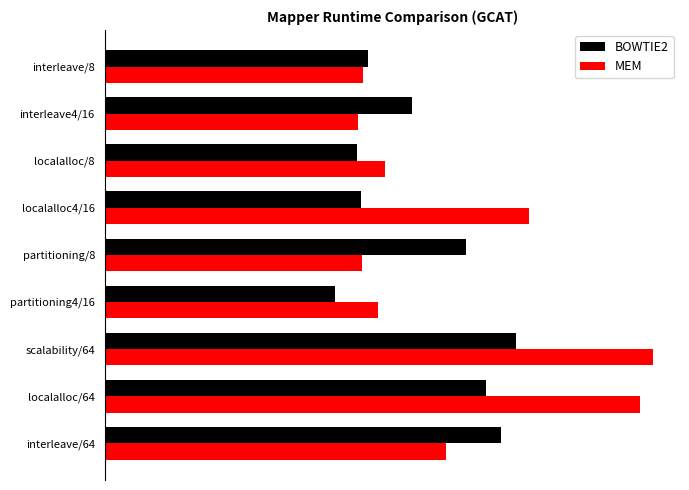

What are all the series names shown in the legend?

BOWTIE2, MEM